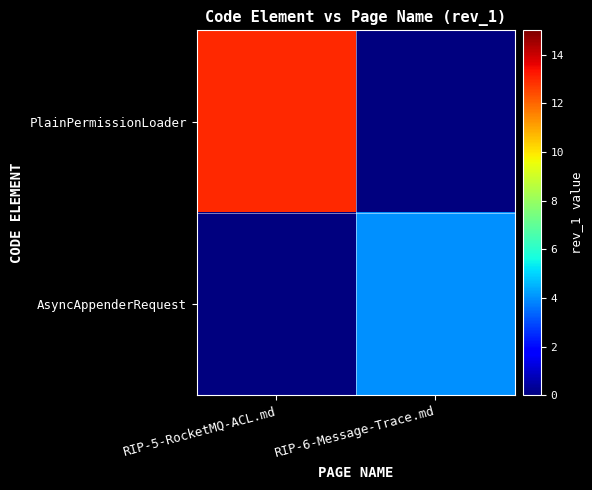

Which series has the largest total across all categories?

PlainPermissionLoader